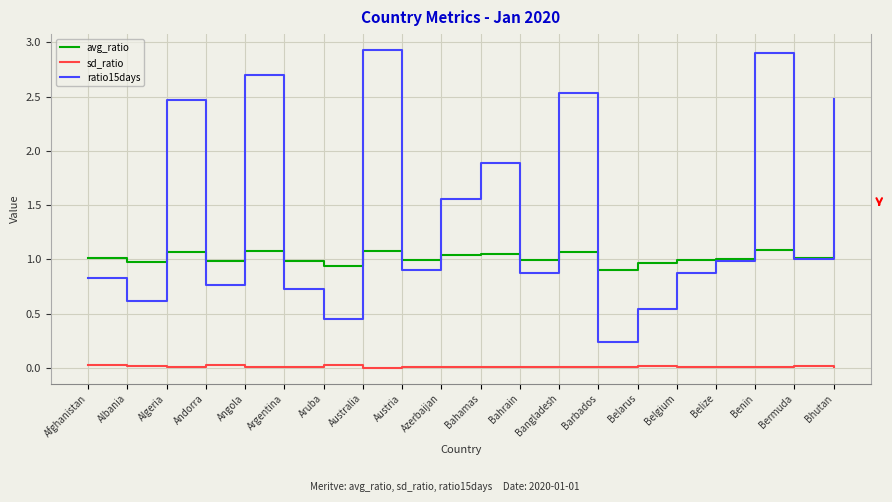

The value of avg_ratio at Aruba is 0.9. True or false?

True